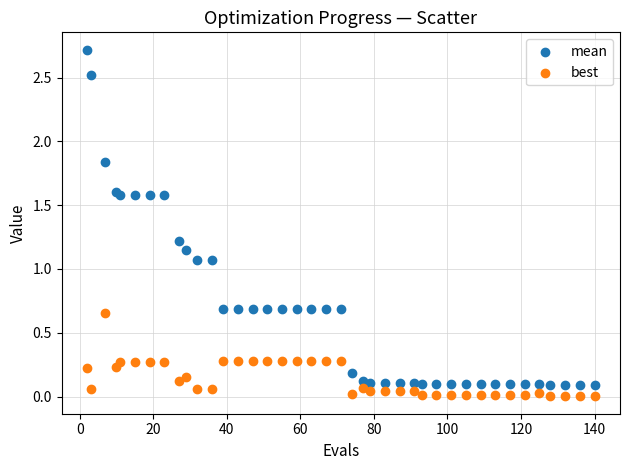

Which series reaches the maximum Y coordinate?

mean